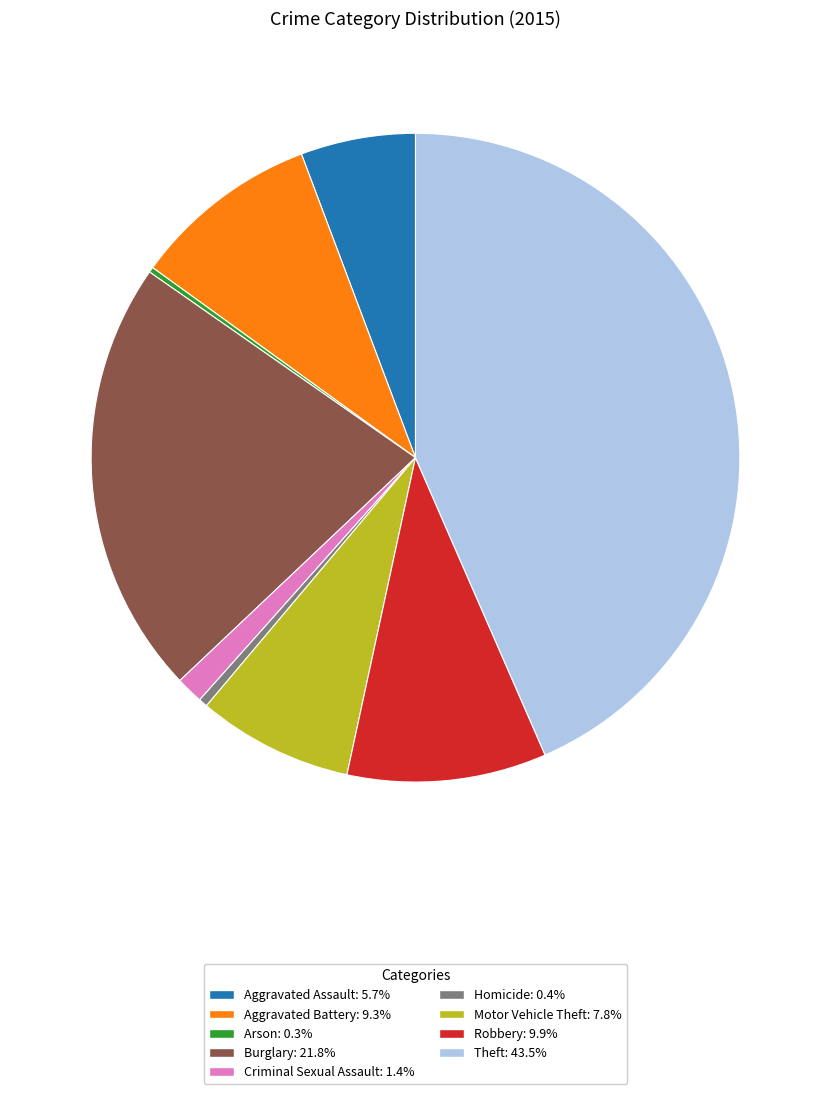

Do Homicide and Aggravated Assault together represent more than half of the pie?

No